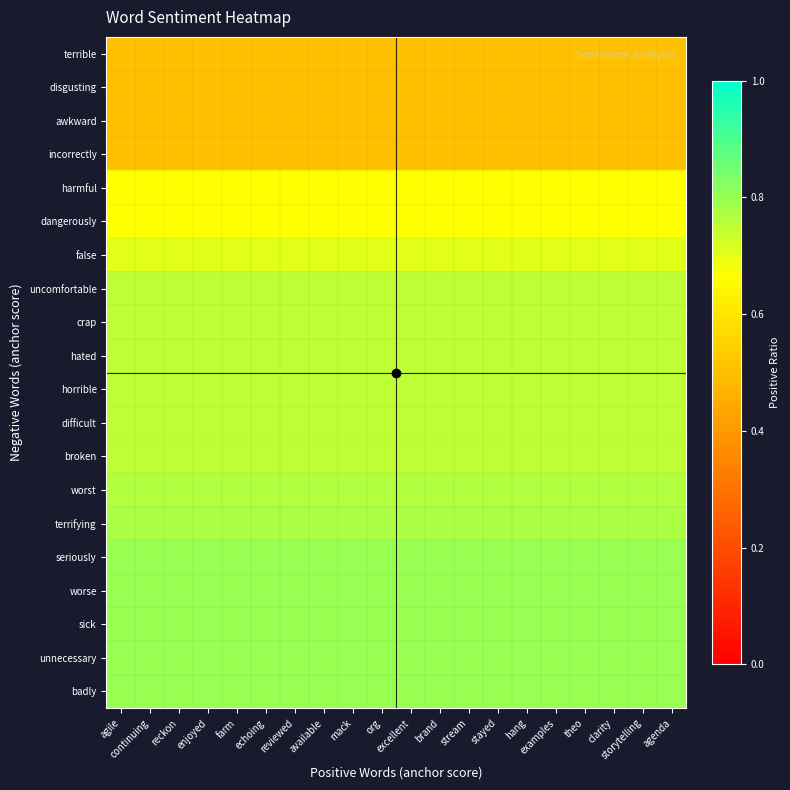

What is the total value across all series at echoing?

14.1